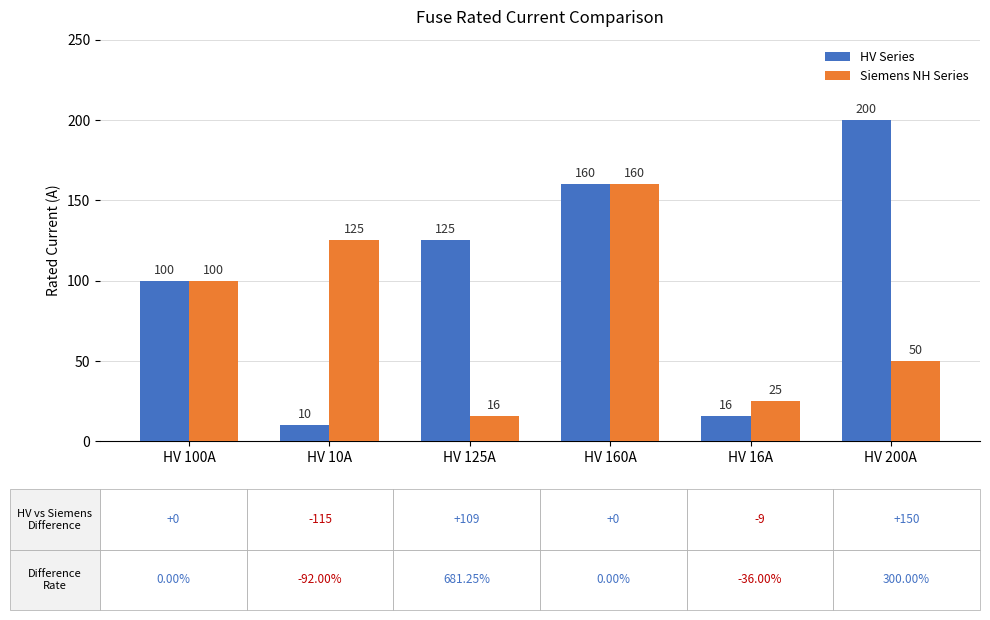

How many bars are there in each group?

2